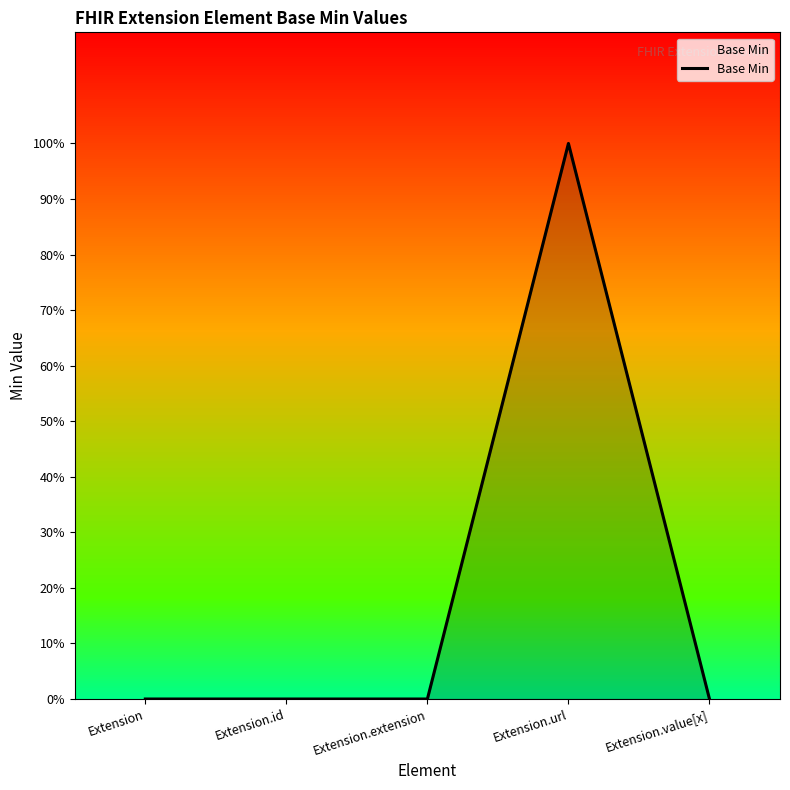

Does the chart have visible grid lines?

No